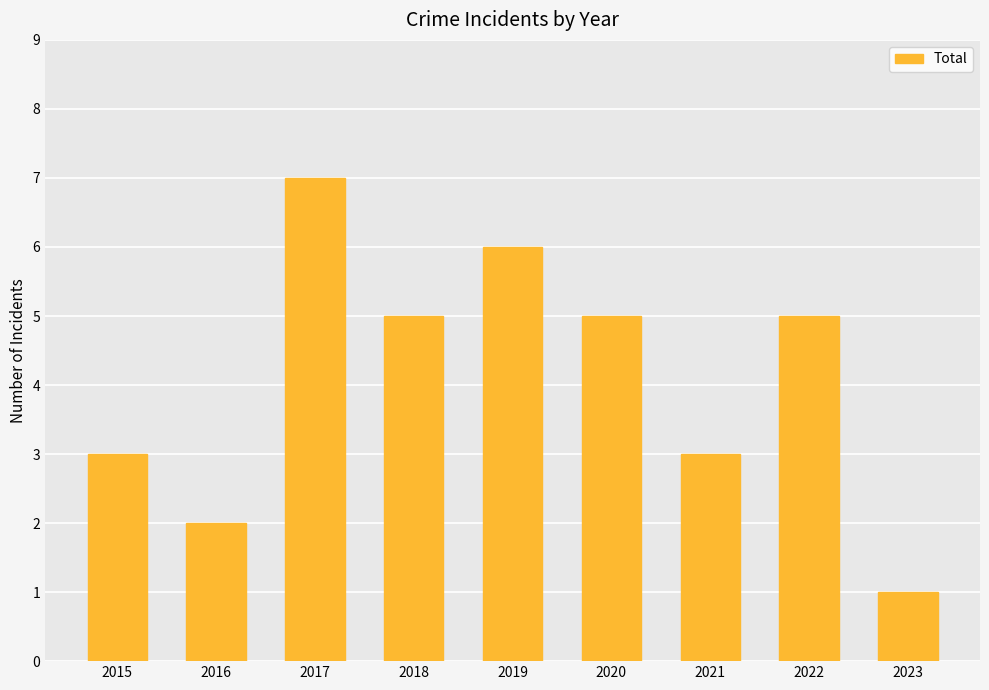

Which has a higher value, 2016 or 2020?

2020